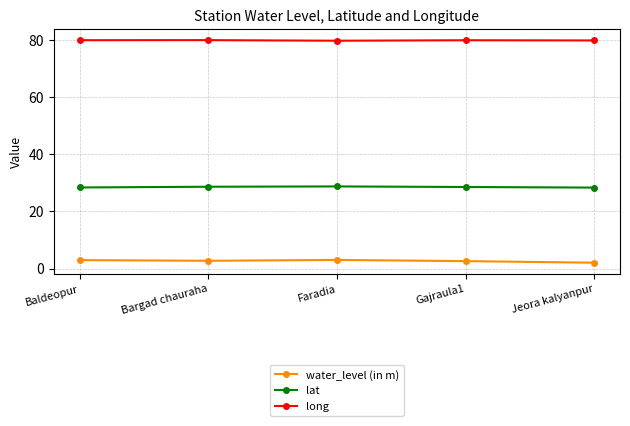

The value of long at Faradia is 20.4. True or false?

False